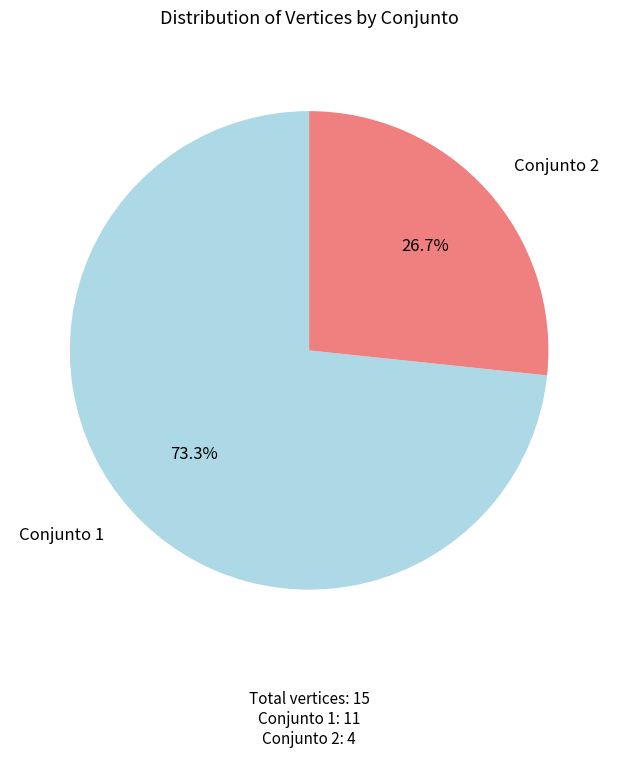

Which slice is the largest?

Conjunto 1